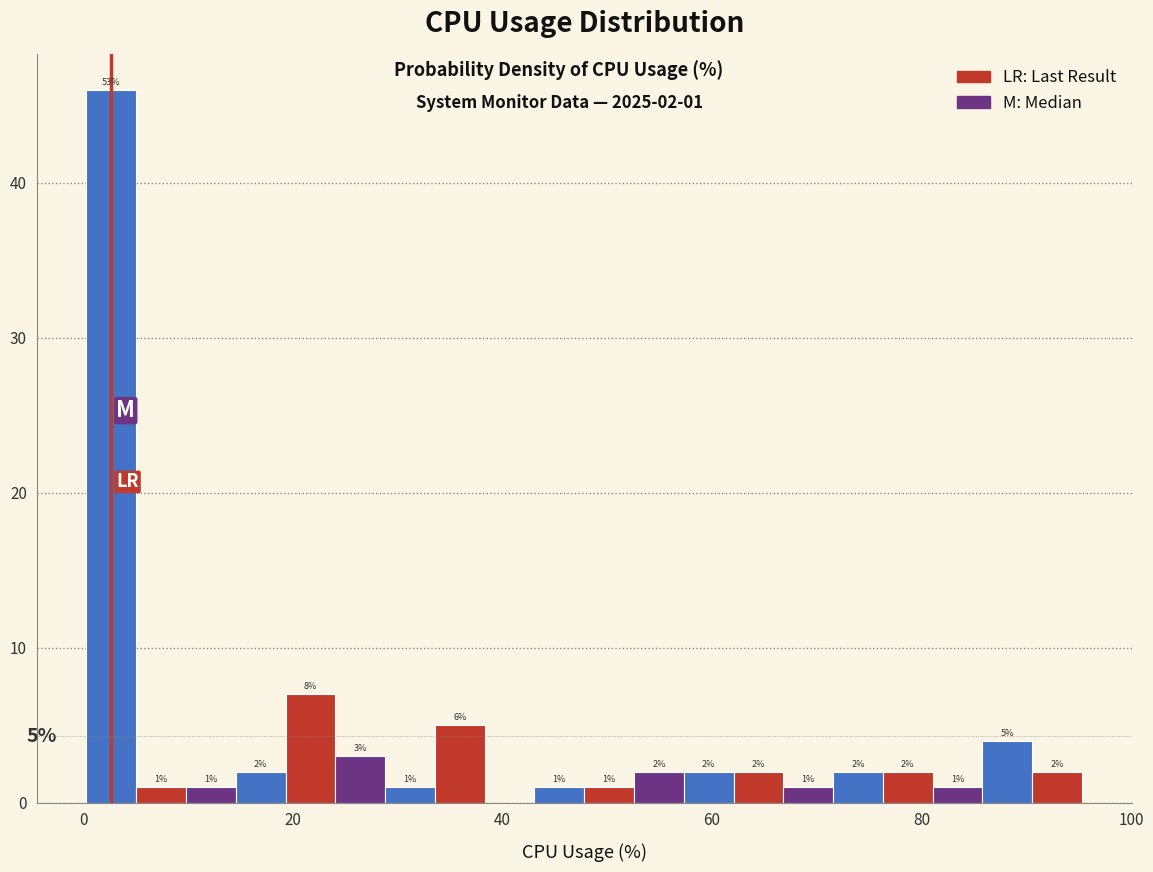

Around what value on the x-axis is the tallest bar? Give the approximate position of its centre, as read against the axis.

2